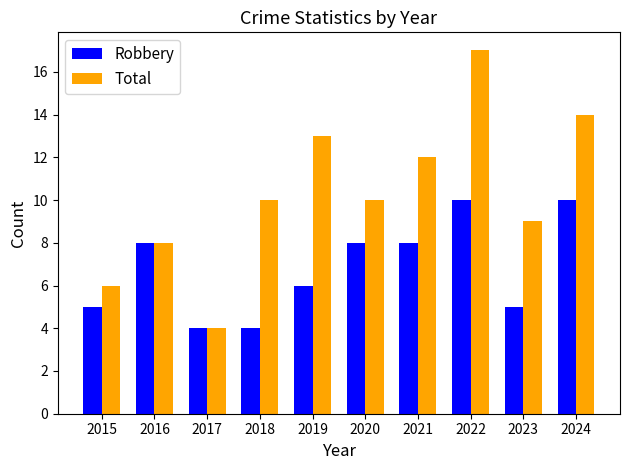

What is the value of the Total bar at the 2nd from the left?

8